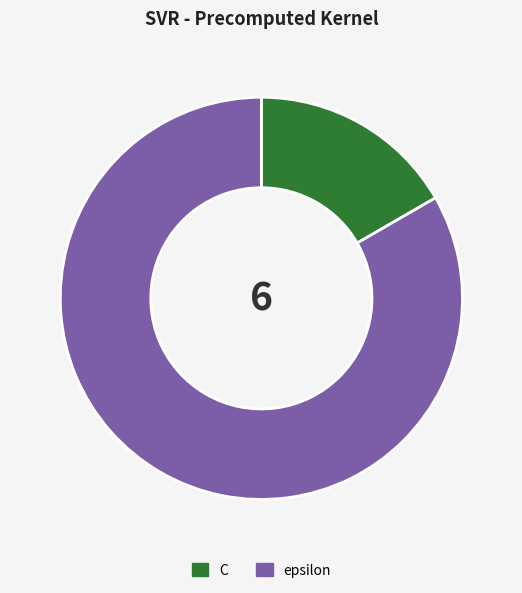

Combined, do C and epsilon account for over 50%?

Yes